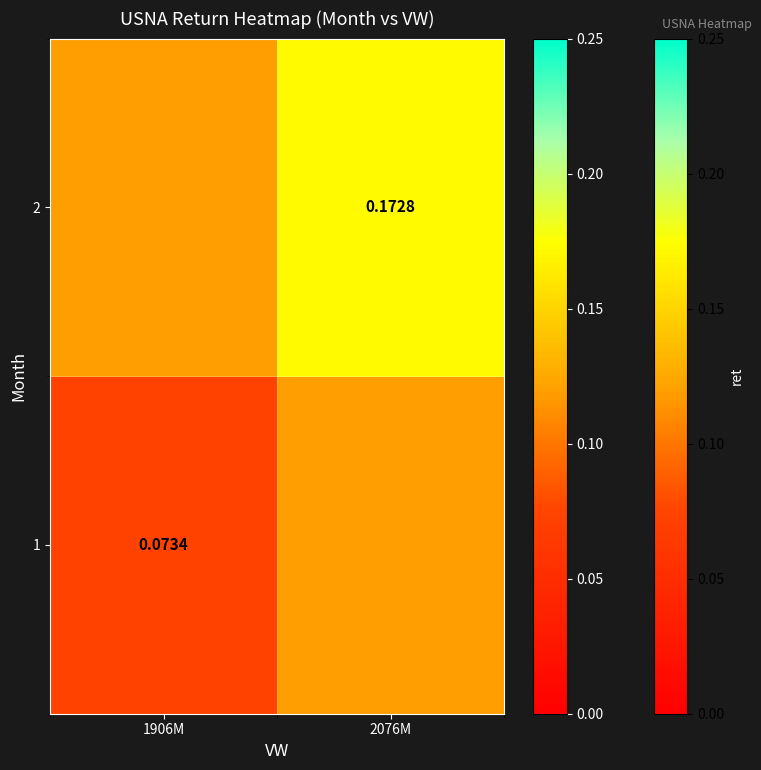

What is the spread (max minus min) of values at 2076M?

0.1